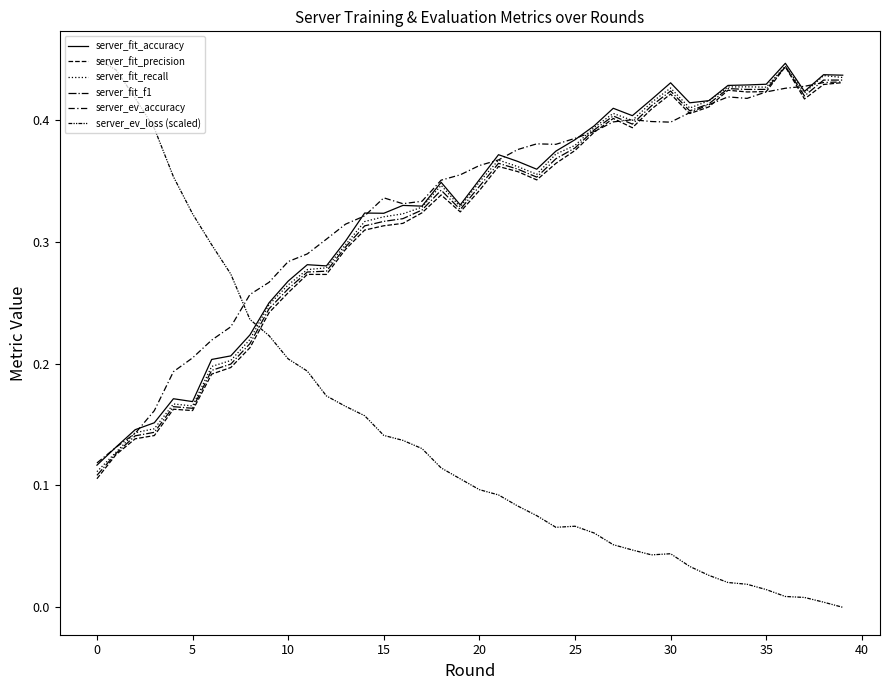

Reading left to right, extract all data points from this chart.

server_fit_accuracy: 0.1	0.1	0.1	0.2	0.2	0.2	0.2	0.2	0.2	0.2	0.3	0.3	0.3	0.3	0.3	0.3	0.3	0.3	0.3	0.3	0.4	0.4	0.4	0.4	0.4	0.4	0.4	0.4	0.4	0.4	0.4	0.4	0.4	0.4	0.4	0.4	0.4	0.4	0.4	0.4
server_fit_precision: 0.1	0.1	0.1	0.1	0.2	0.2	0.2	0.2	0.2	0.2	0.3	0.3	0.3	0.3	0.3	0.3	0.3	0.3	0.3	0.3	0.3	0.4	0.4	0.4	0.4	0.4	0.4	0.4	0.4	0.4	0.4	0.4	0.4	0.4	0.4	0.4	0.4	0.4	0.4	0.4
server_fit_recall: 0.1	0.1	0.1	0.1	0.2	0.2	0.2	0.2	0.2	0.2	0.3	0.3	0.3	0.3	0.3	0.3	0.3	0.3	0.3	0.3	0.3	0.4	0.4	0.4	0.4	0.4	0.4	0.4	0.4	0.4	0.4	0.4	0.4	0.4	0.4	0.4	0.4	0.4	0.4	0.4
server_fit_f1: 0.1	0.1	0.1	0.1	0.2	0.2	0.2	0.2	0.2	0.2	0.3	0.3	0.3	0.3	0.3	0.3	0.3	0.3	0.3	0.3	0.3	0.4	0.4	0.4	0.4	0.4	0.4	0.4	0.4	0.4	0.4	0.4	0.4	0.4	0.4	0.4	0.4	0.4	0.4	0.4
server_ev_accuracy: 0.1	0.1	0.1	0.2	0.2	0.2	0.2	0.2	0.3	0.3	0.3	0.3	0.3	0.3	0.3	0.3	0.3	0.3	0.4	0.4	0.4	0.4	0.4	0.4	0.4	0.4	0.4	0.4	0.4	0.4	0.4	0.4	0.4	0.4	0.4	0.4	0.4	0.4	0.4	0.4
server_ev_loss (scaled): 0.5	0.4	0.4	0.4	0.4	0.3	0.3	0.3	0.2	0.2	0.2	0.2	0.2	0.2	0.2	0.1	0.1	0.1	0.1	0.1	0.1	0.1	0.1	0.1	0.1	0.1	0.1	0.1	0.0	0.0	0.0	0.0	0.0	0.0	0.0	0.0	0.0	0.0	0.0	0.0